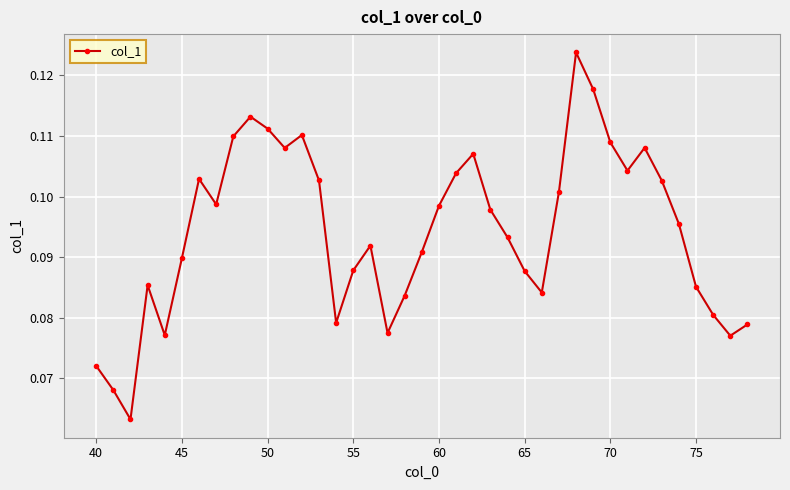

Count the values in the range 0 to 1.

39